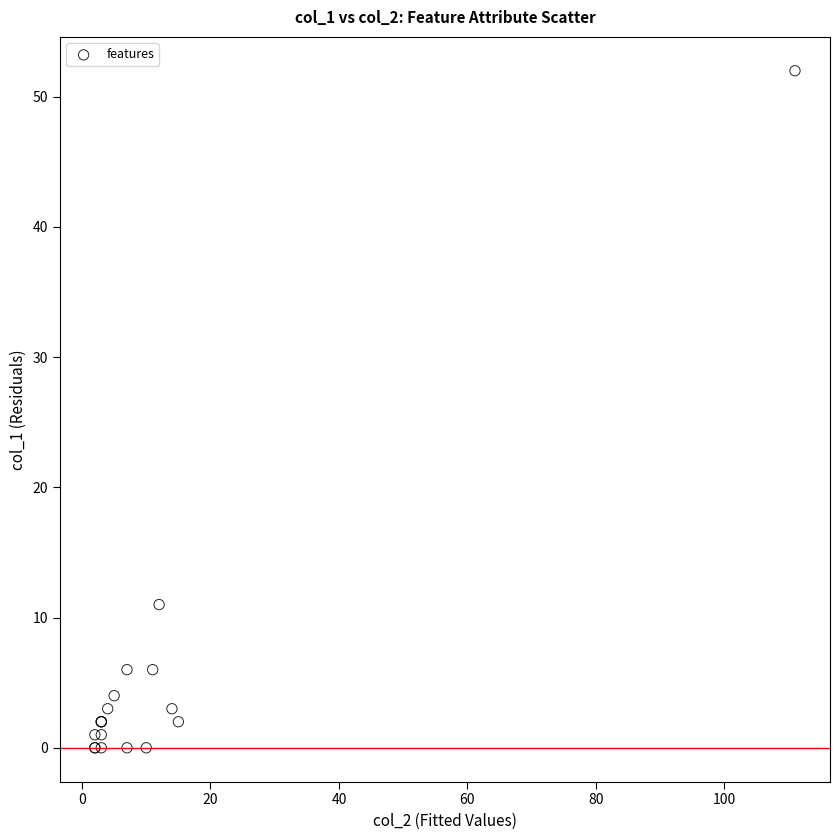

What Y value in the scatter plot is closest to 26?

11